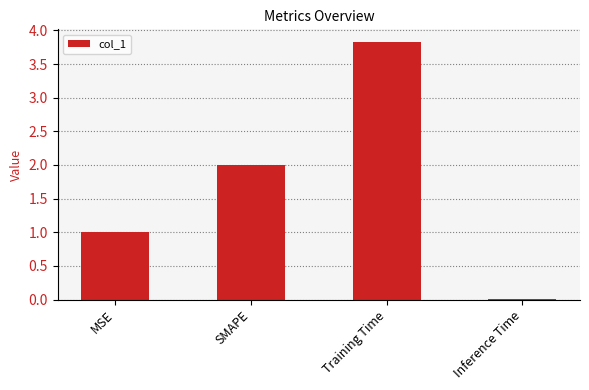

What is the greatest value displayed?

3.8